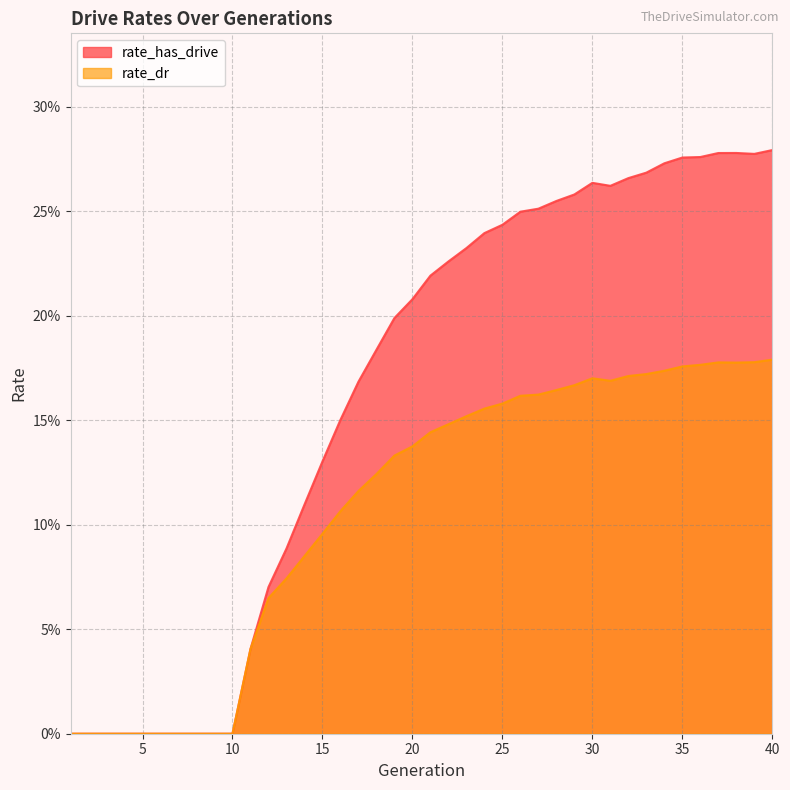

At 29, list the series in order from smallest to largest.

rate_dr, rate_has_drive